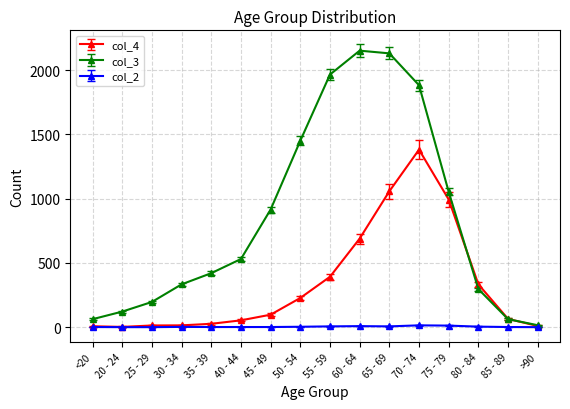

Which series has the largest total across all categories?

col_3